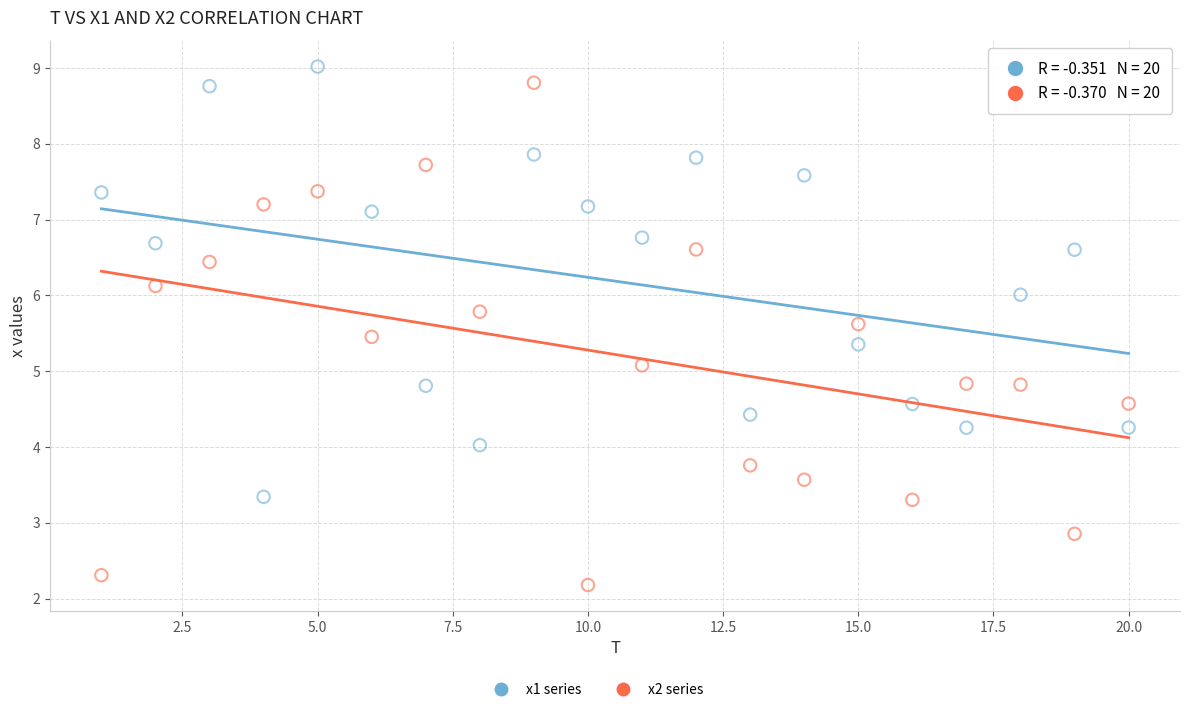

Across all series, what Y value is closest to 5?

5.1